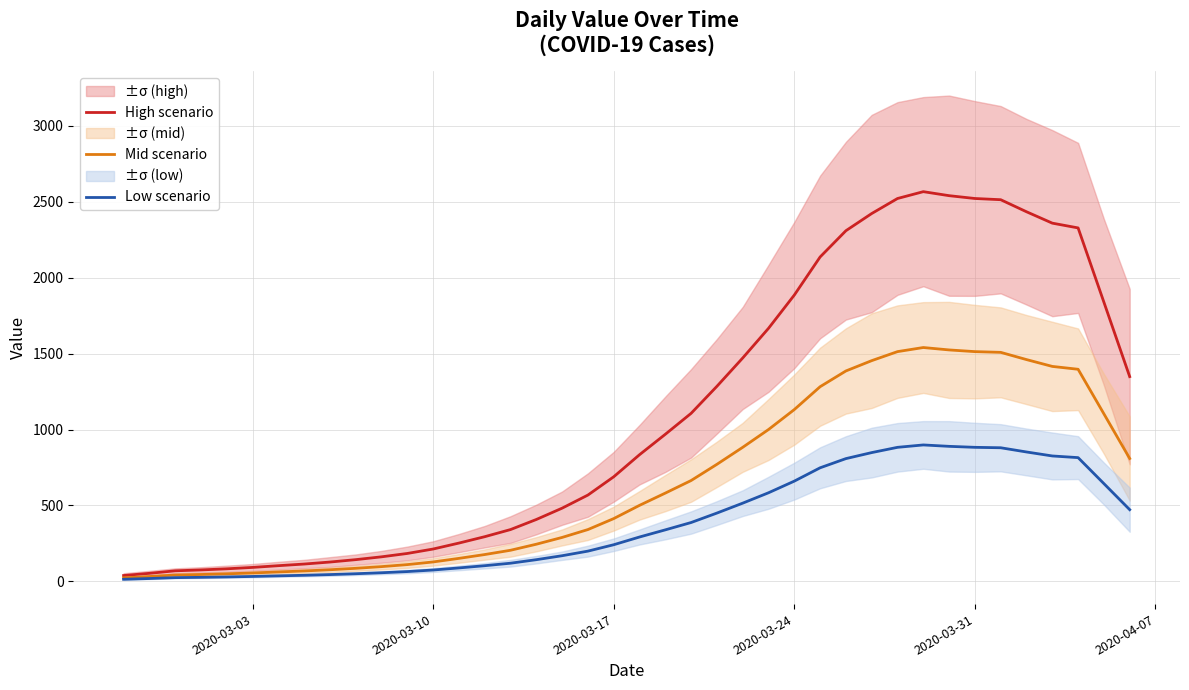

Does the chart have visible grid lines?

Yes